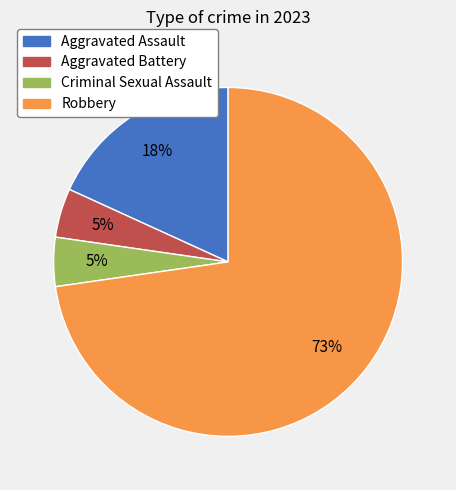

Count the number of slices in the pie.

4